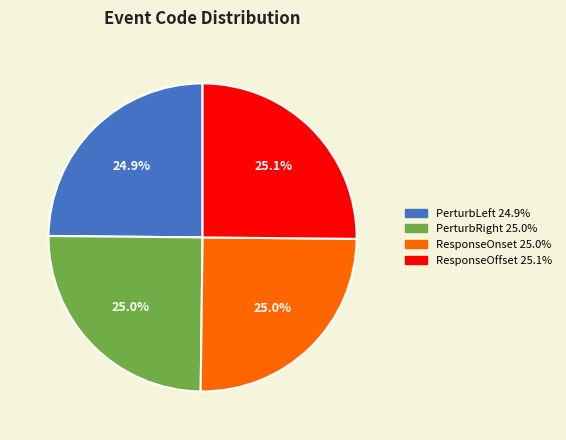

Approximately how many times larger is the value at PerturbLeft compared to ResponseOffset?

1.0